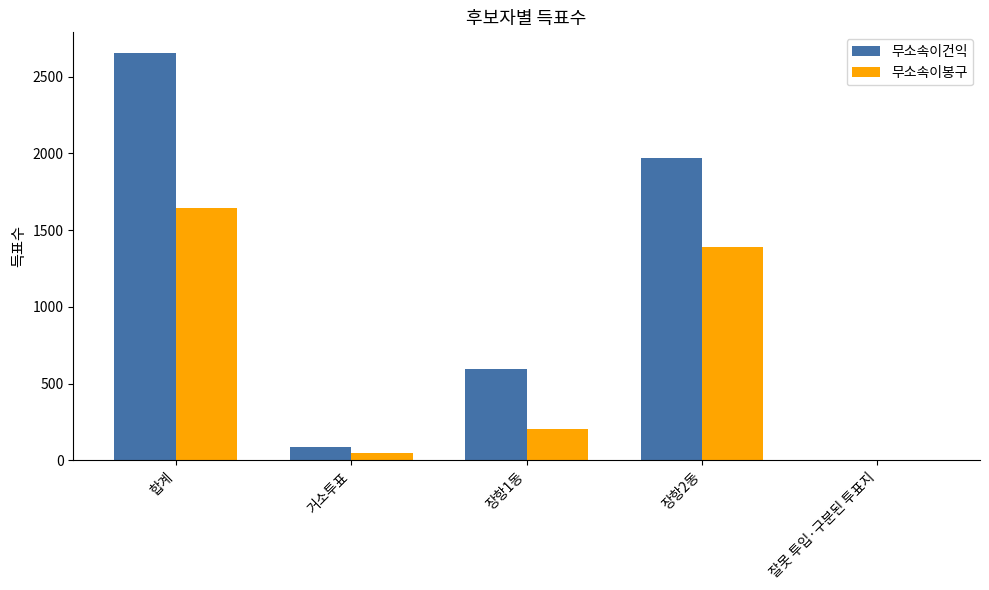

What is the approximate value of 무소속이건익 at 장항2동, to the nearest 100?

2000